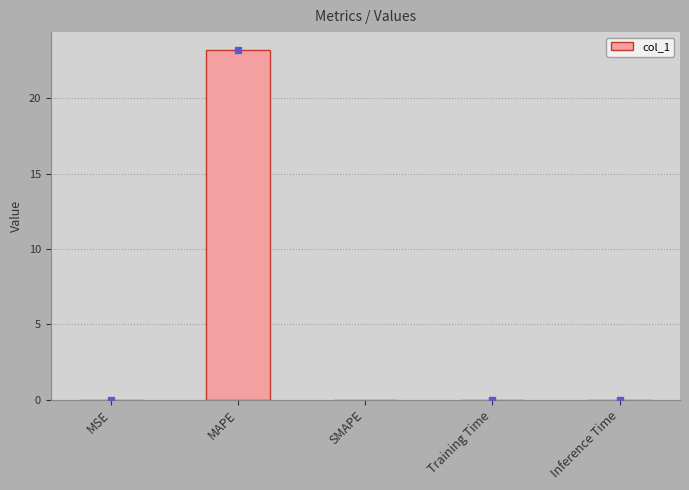

Between MAPE and Inference Time, which is larger?

MAPE